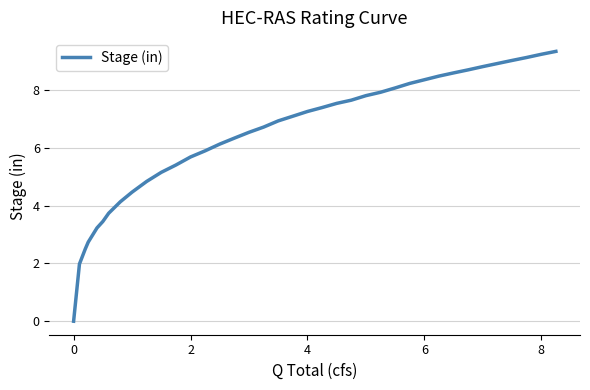

Does the chart display data point markers on the line(s)?

No